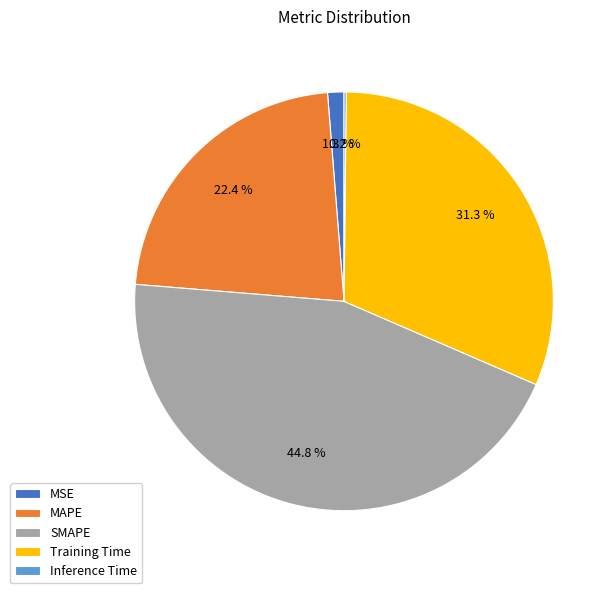

What is the total percentage of Training Time and MSE?

32.6%